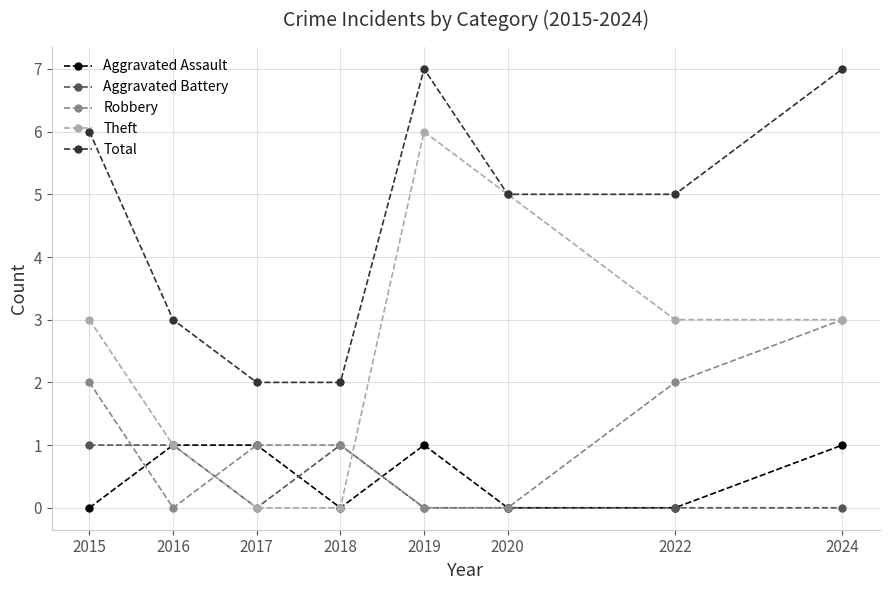

Count the number of categories in the chart.

8